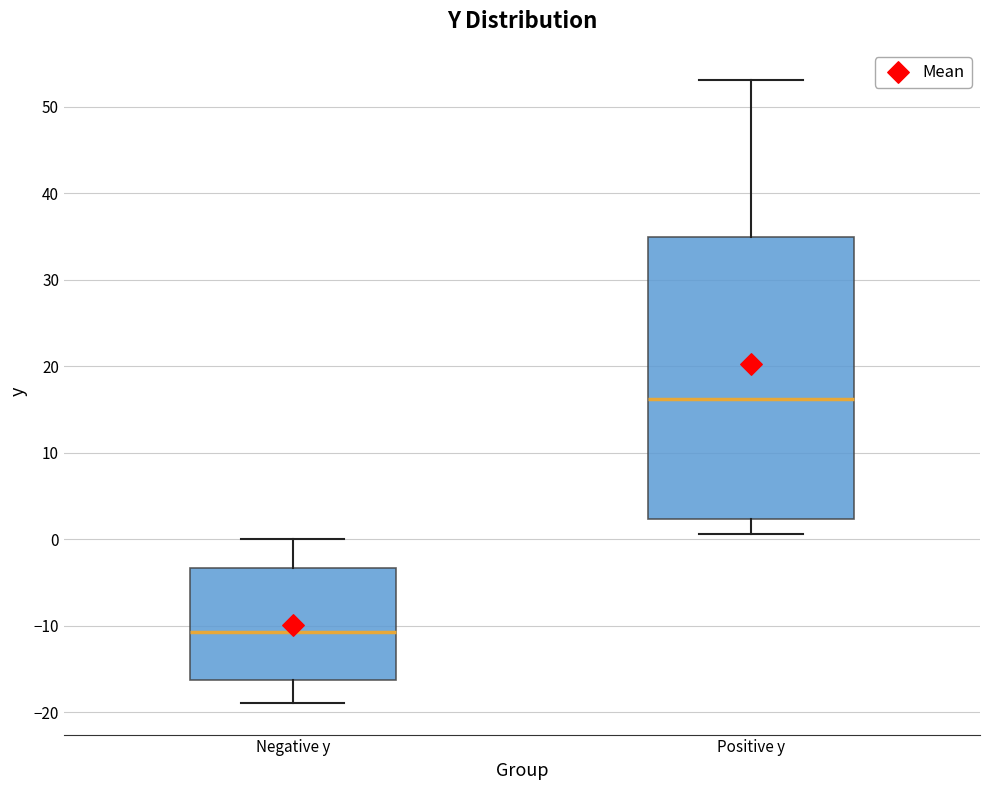

Comparing the boxes themselves (not the whiskers), which one is the tallest?

Positive y